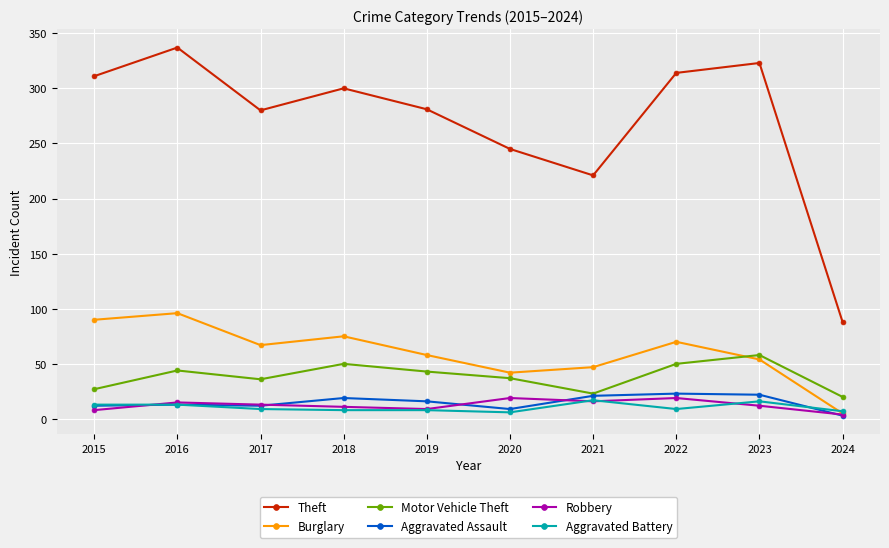

The Burglary series shows 44 at 2022. True or false?

False